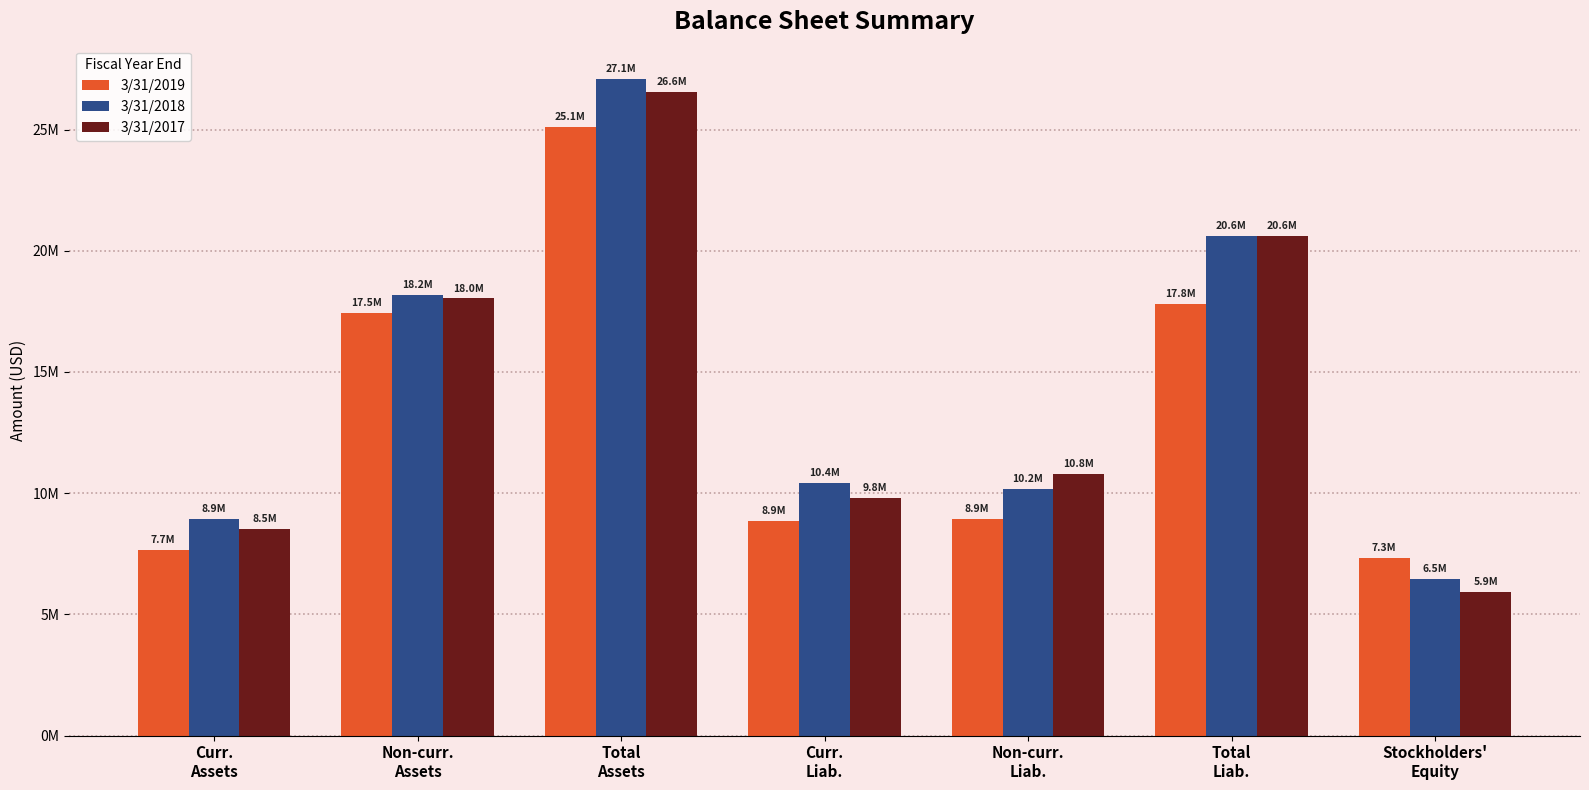

What is the label of the 6th bar from the right?

Non-curr.
Assets